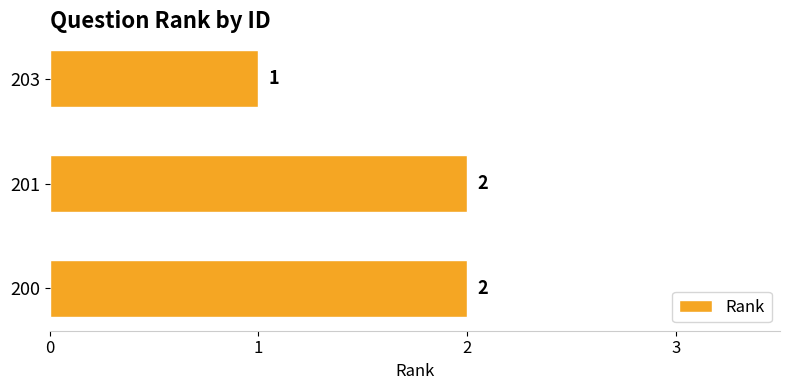

What is the average value?

2